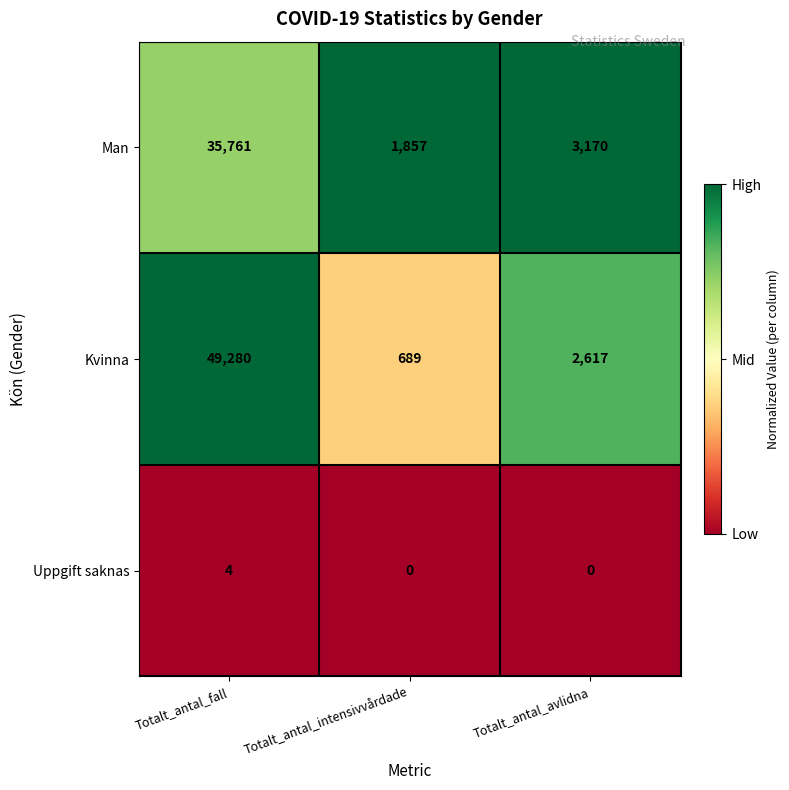

At which category does the chart reach its peak across all series?

Totalt_antal_fall